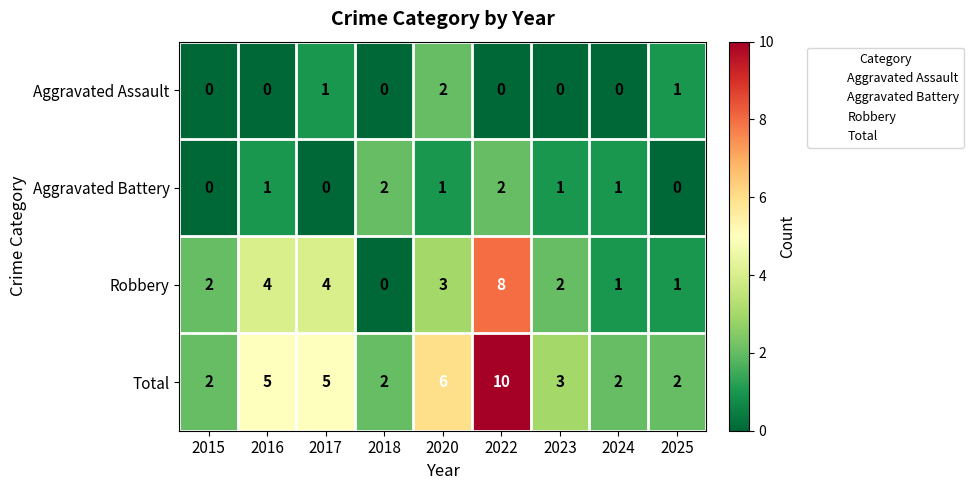

Count the Robbery values in the range 1 to 4.

7